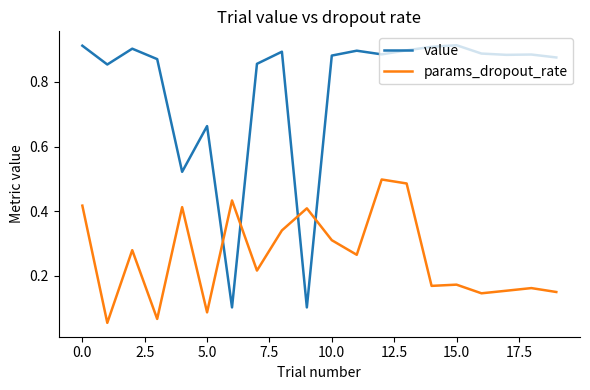

Which series ends up on top after the final intersection of value and params_dropout_rate?

value